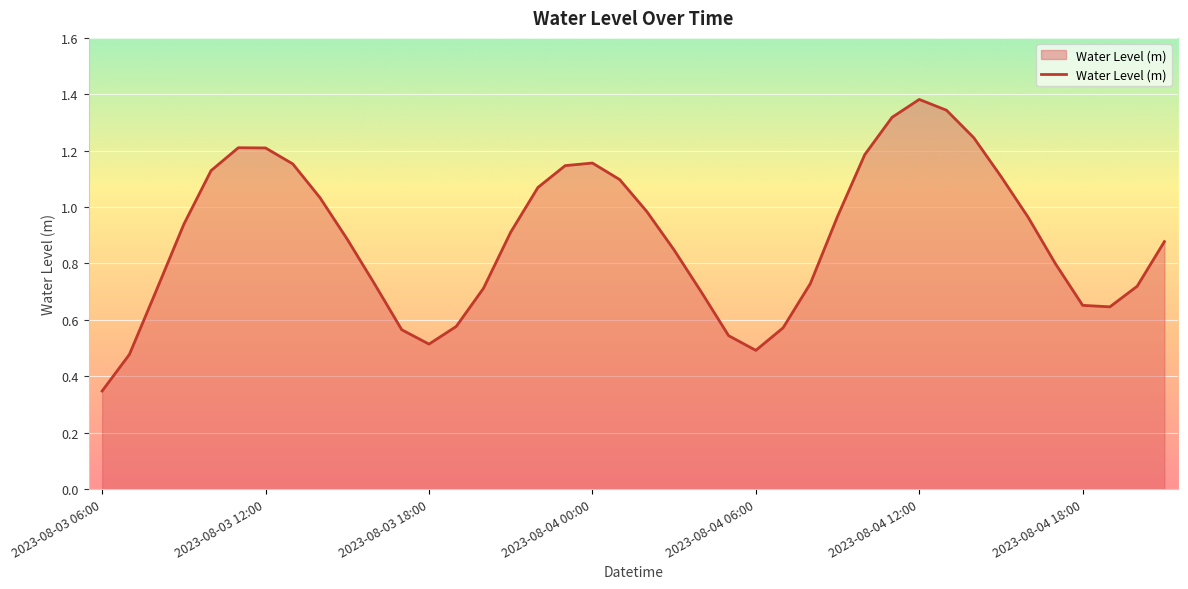

How many lines are shown in the chart?

1